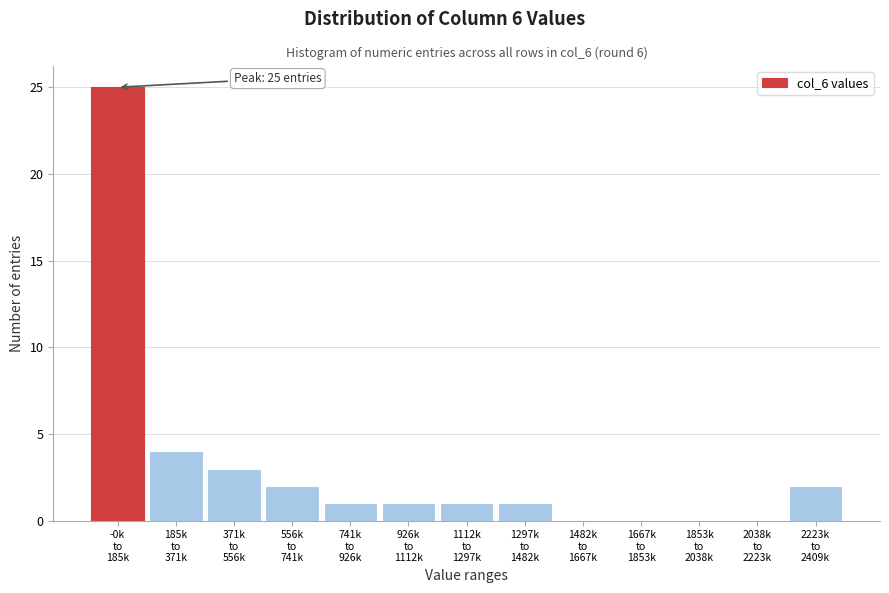

What is the maximum value shown in the chart?

25